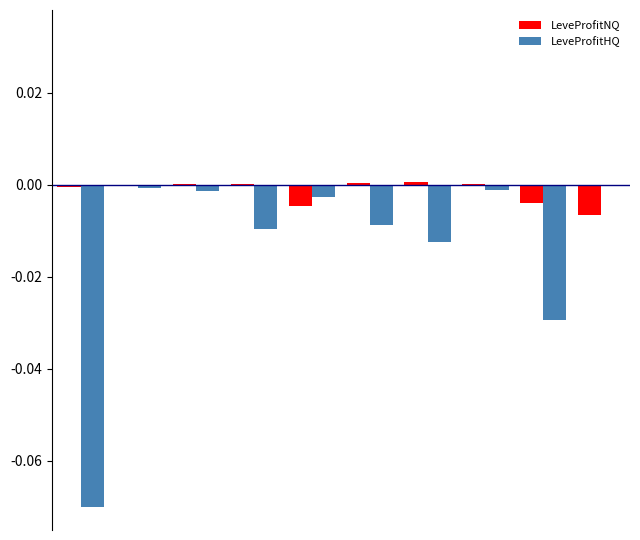

Which series has the largest total across all categories?

LeveProfitNQ